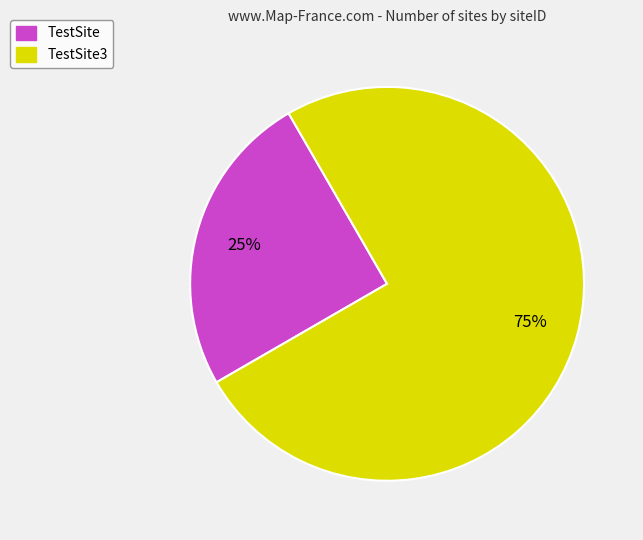

To the nearest percent, what is the difference between the largest and smallest slice percentages?

50%